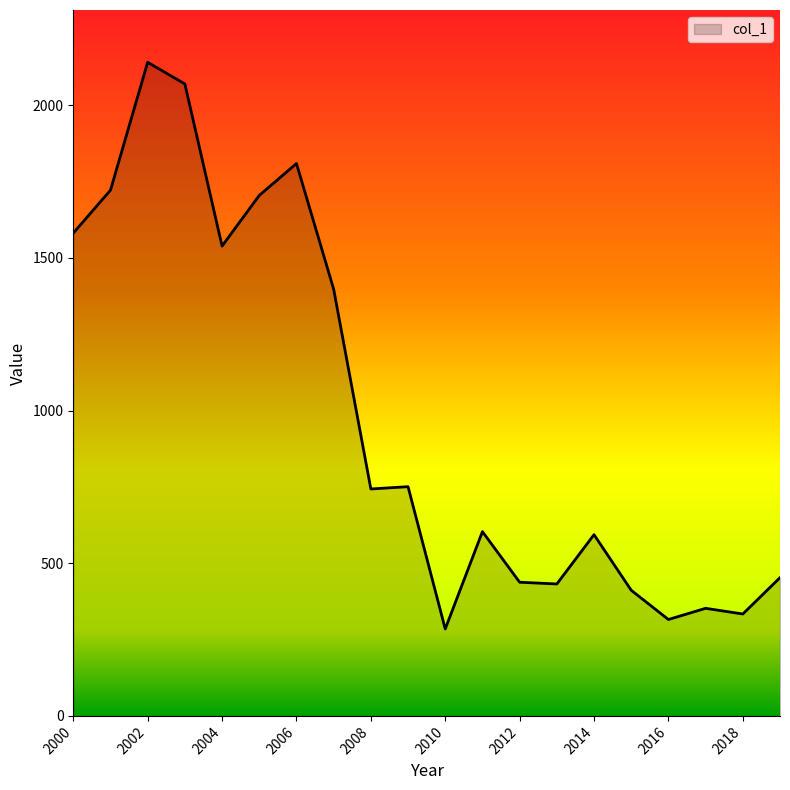

What is the smallest value displayed?

284.8